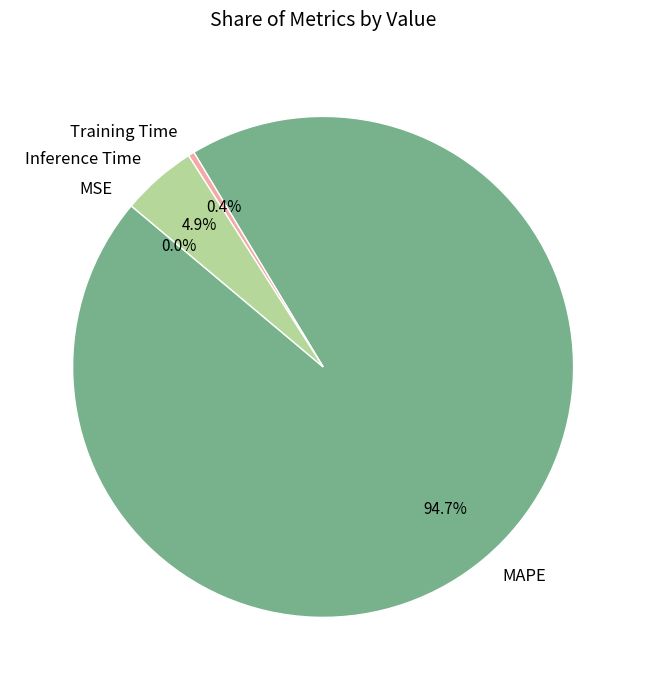

Which category has the biggest portion of the pie?

MAPE